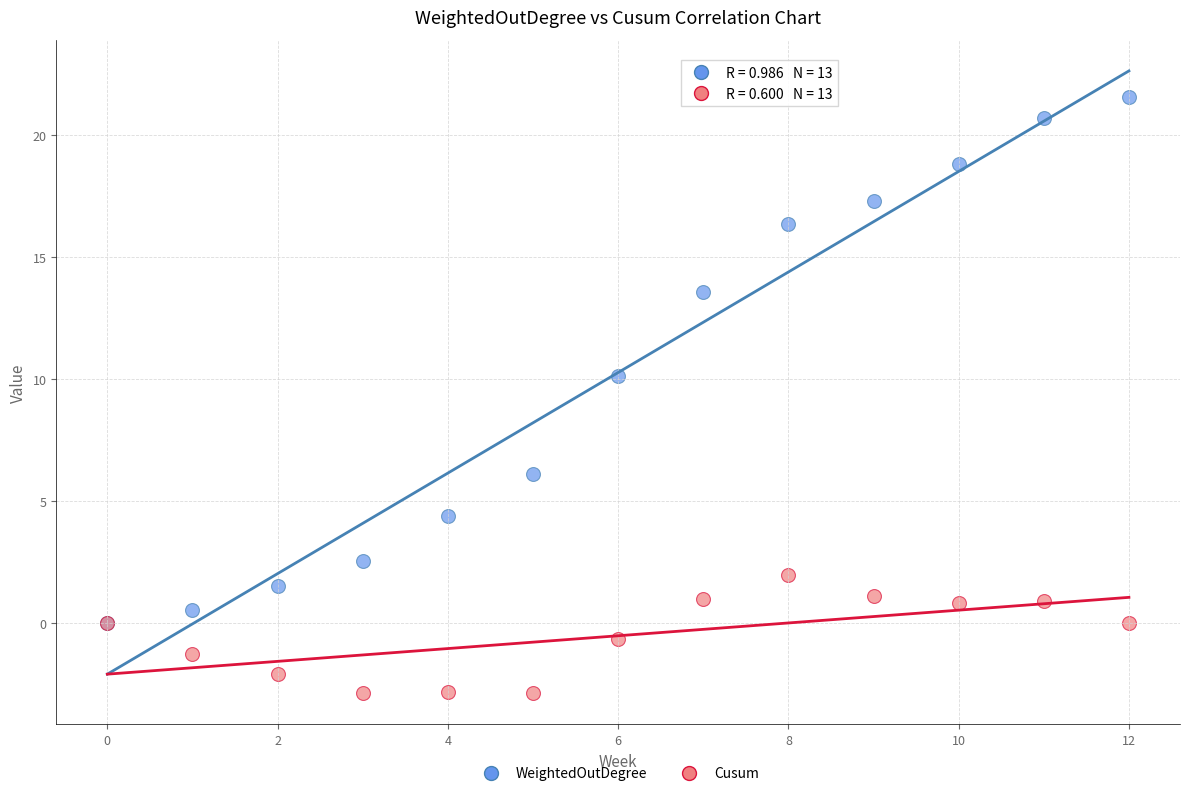

Which series contains the lowest Y value?

Cusum